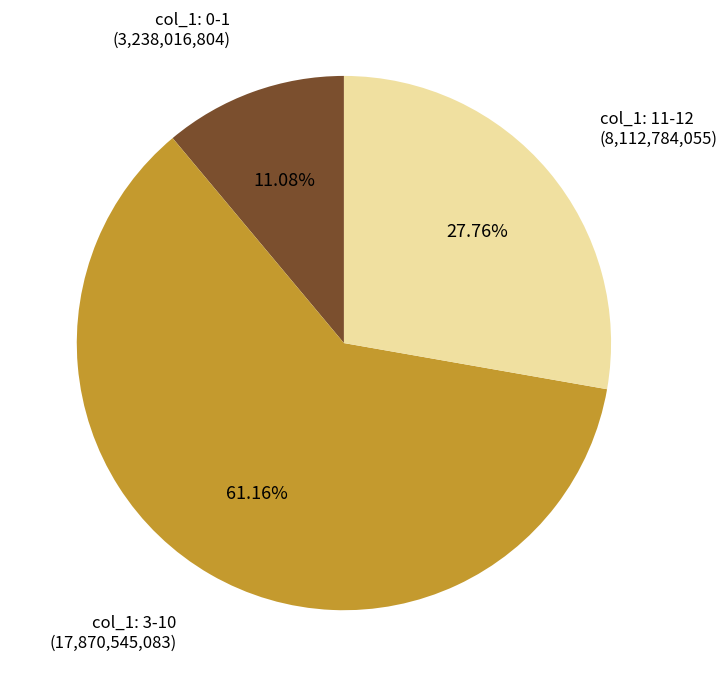

Does any single category account for the majority?

Yes